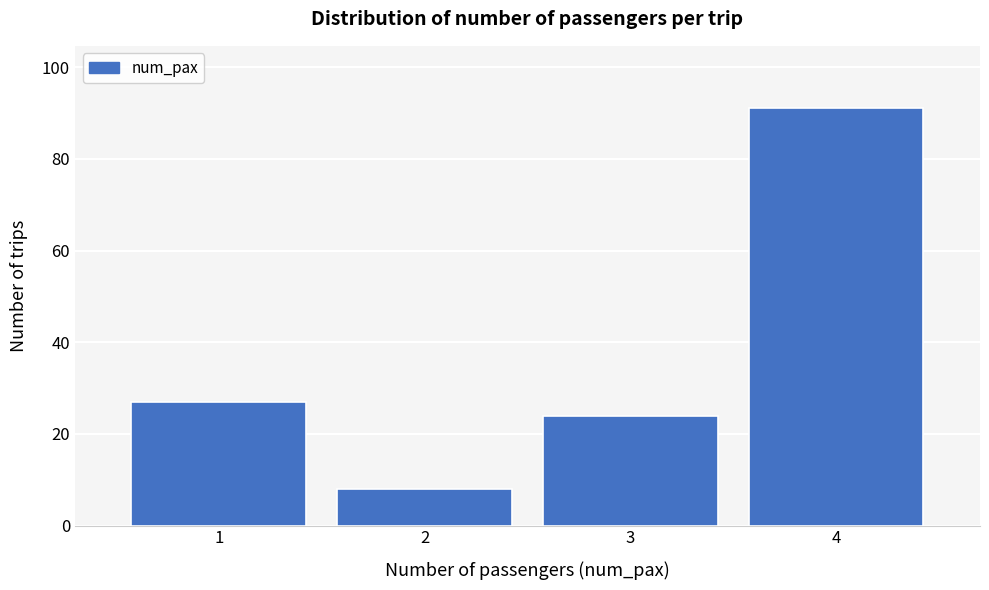

Reading left to right, what are all the values shown in this chart?

1=27	2=8	3=24	4=91